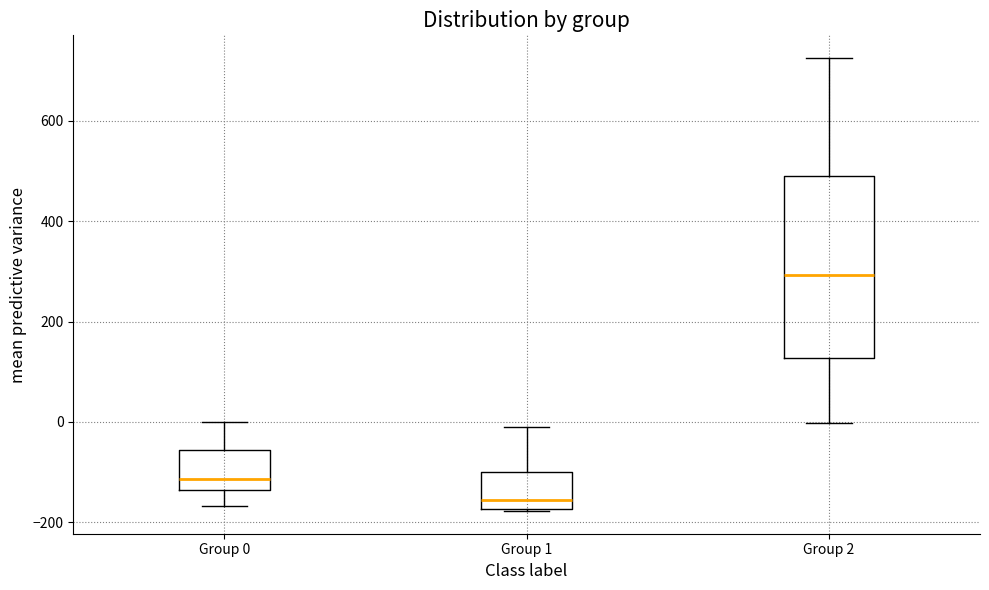

Which box has the highest median line?

Group 2